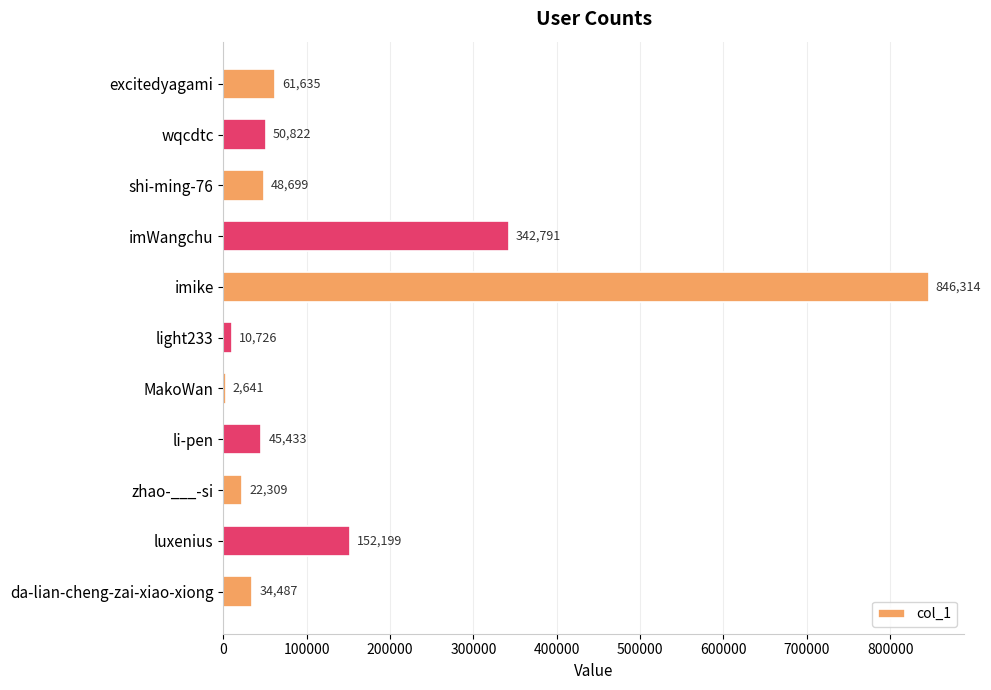

What is the approximate value at light233, to the nearest 50?

10750